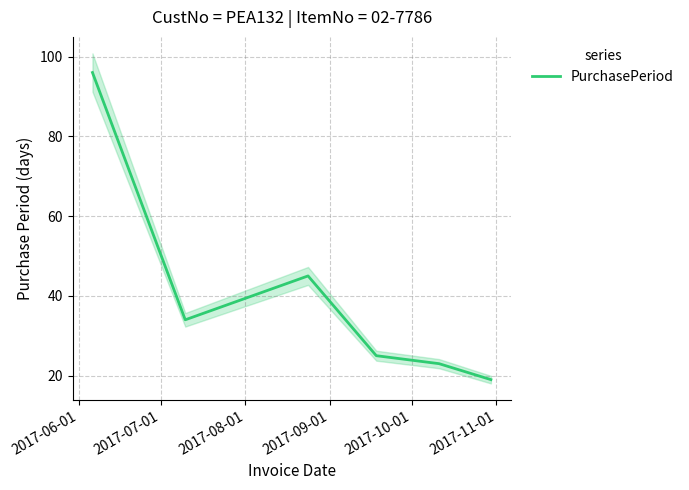

What is the highest value of the PurchasePeriod series?

96